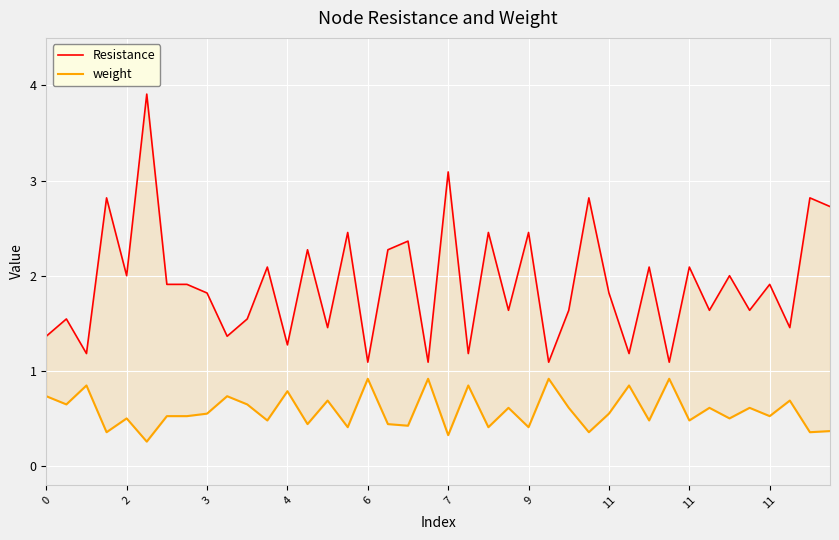

Between 3 and 9, which series saw the biggest shift?

Resistance